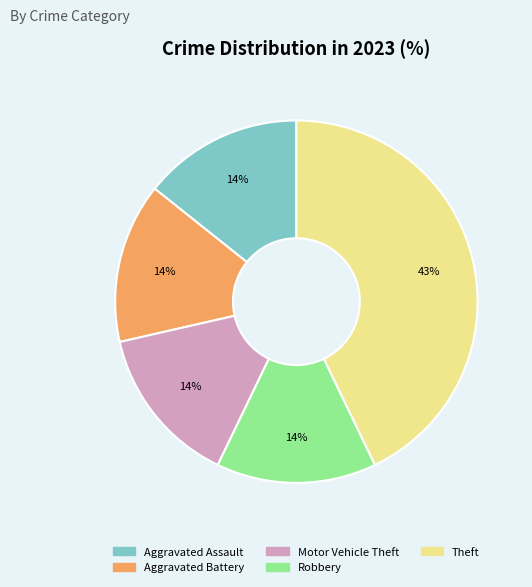

Count the number of slices in the pie.

5